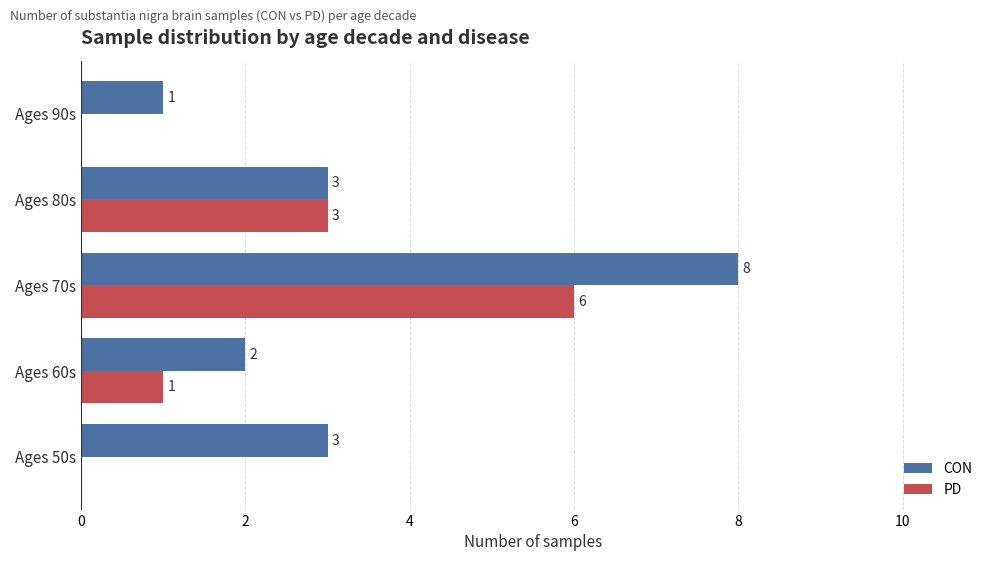

Where is PD nearest to the value 3?

Ages 80s